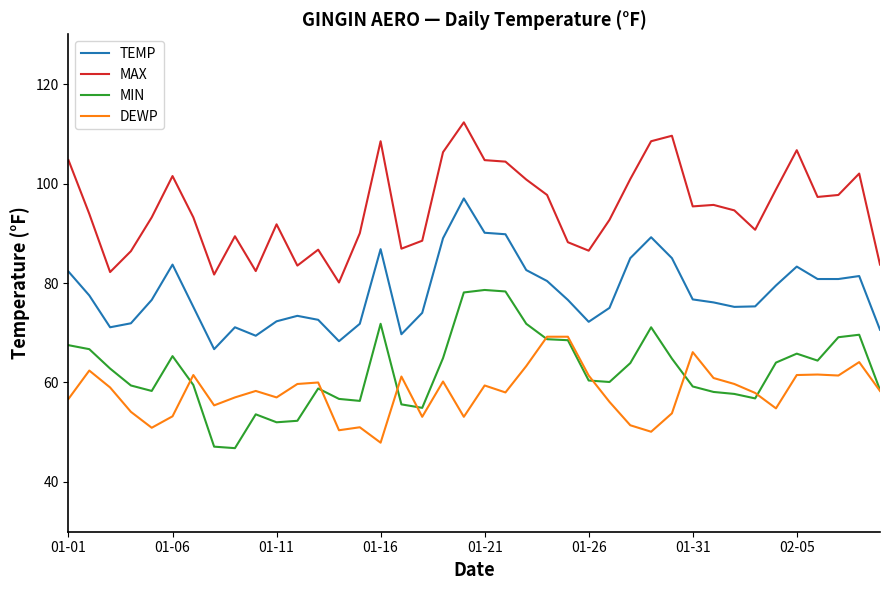

Rank the series by their maximum value, from lowest to highest.

DEWP, MIN, TEMP, MAX